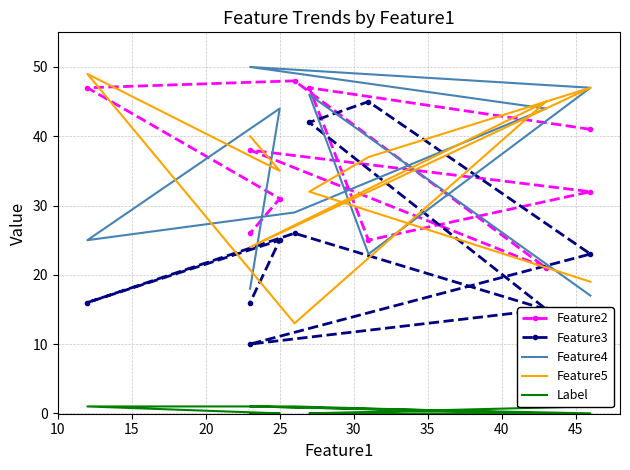

How many interior local peaks does the Feature4 series have?

3